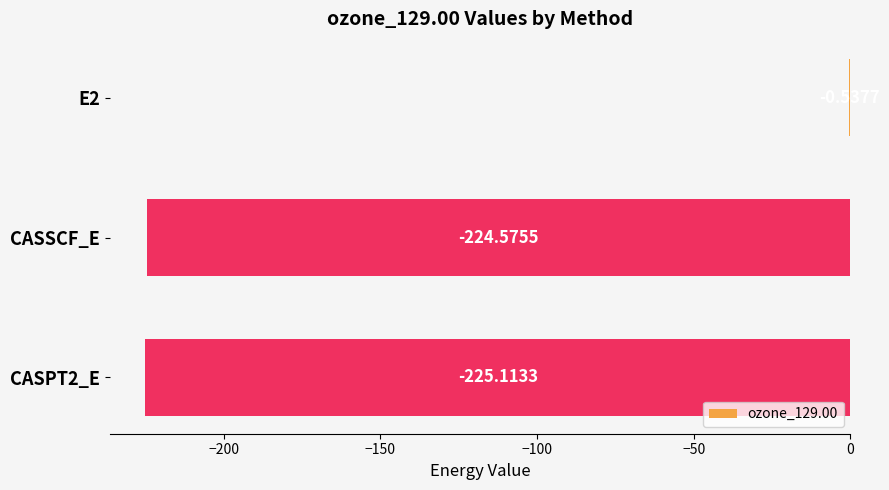

What is the sum of all values?

-450.2